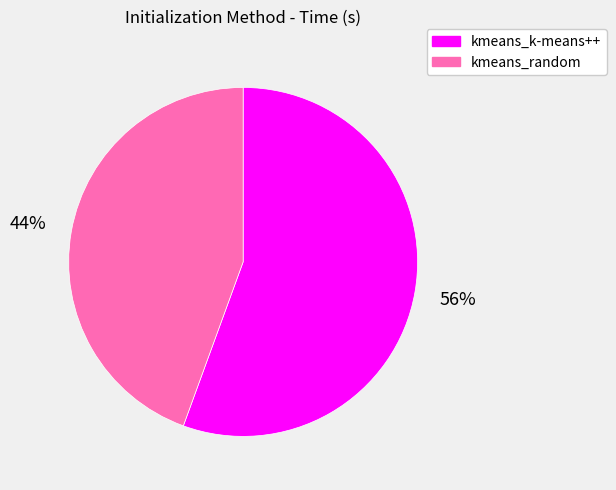

Which slice is the smallest?

kmeans_random